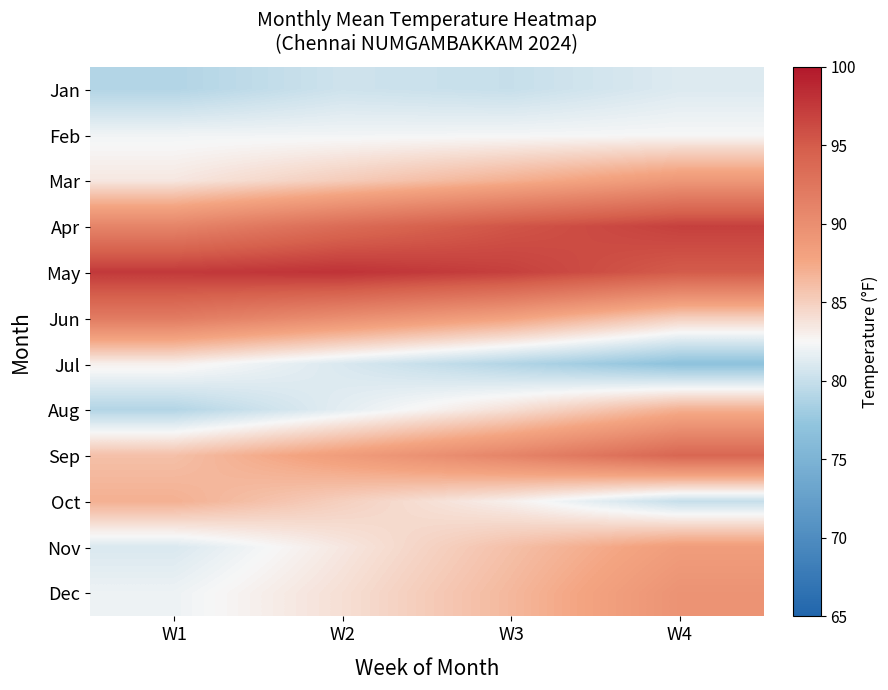

Which has a higher value, W3 or W4?

W4